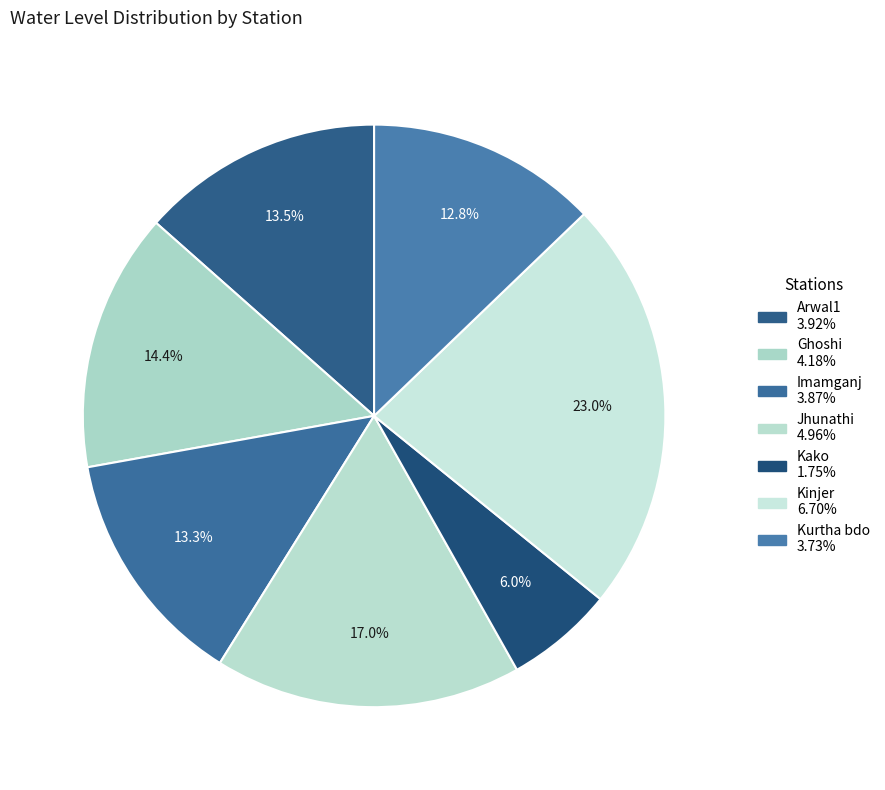

Count the number of slices in the pie.

7